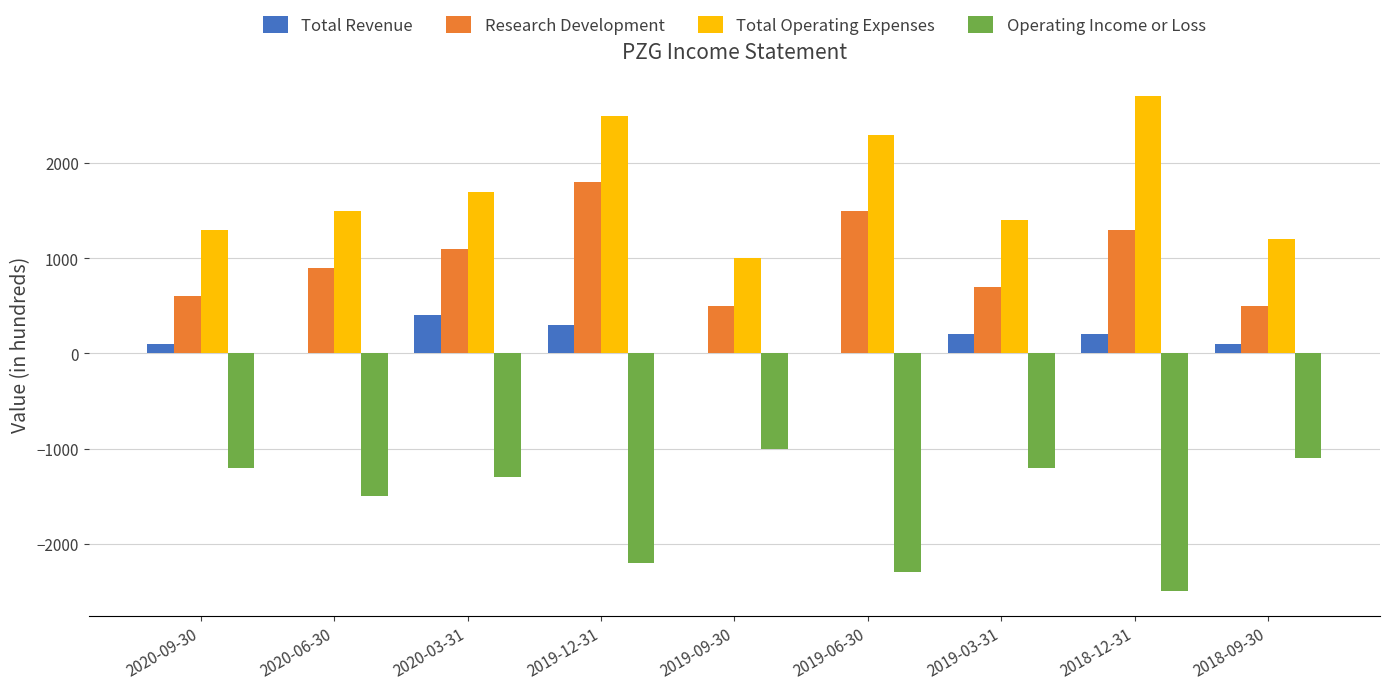

What is the sum of all Total Operating Expenses values?

15600